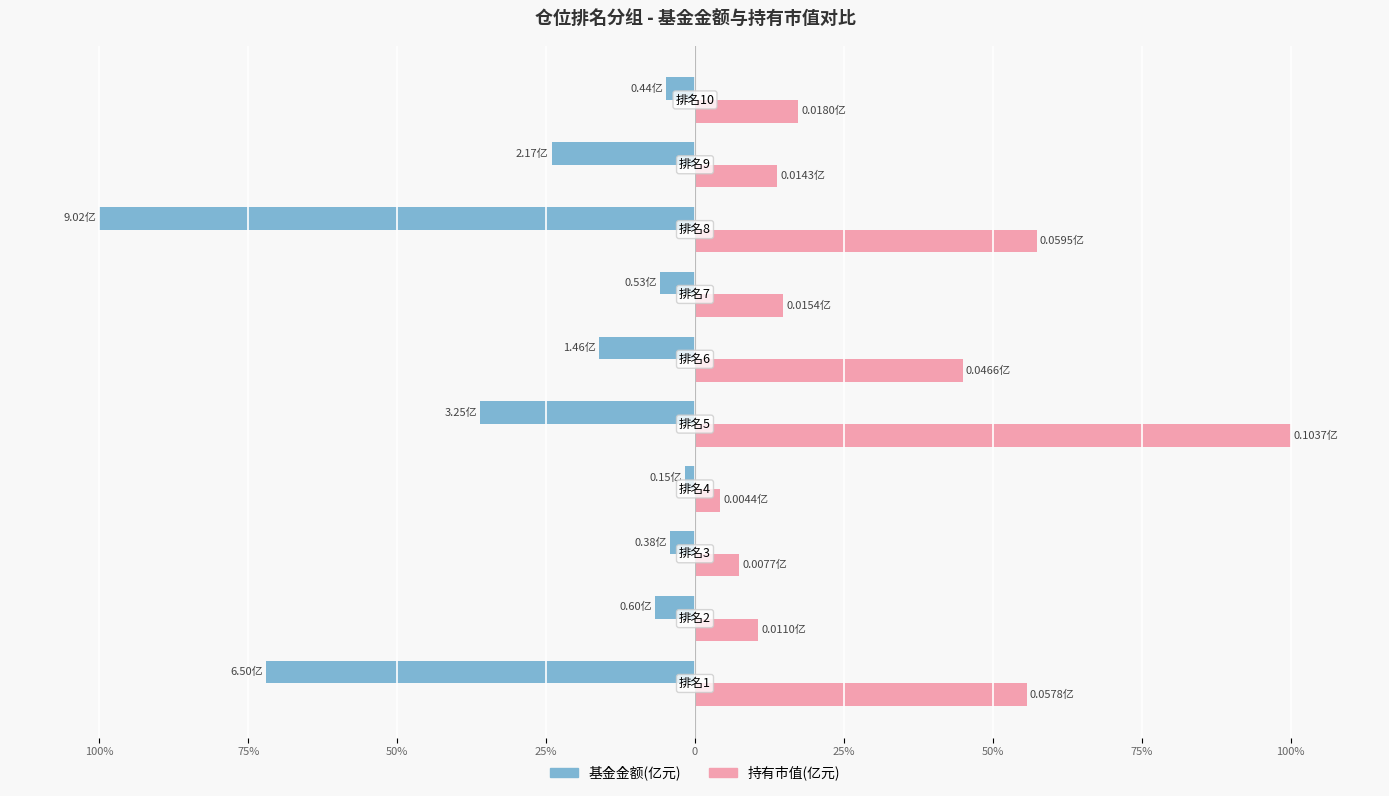

What are all the series names shown in the legend?

基金金额(亿元), 持有市值(亿元)